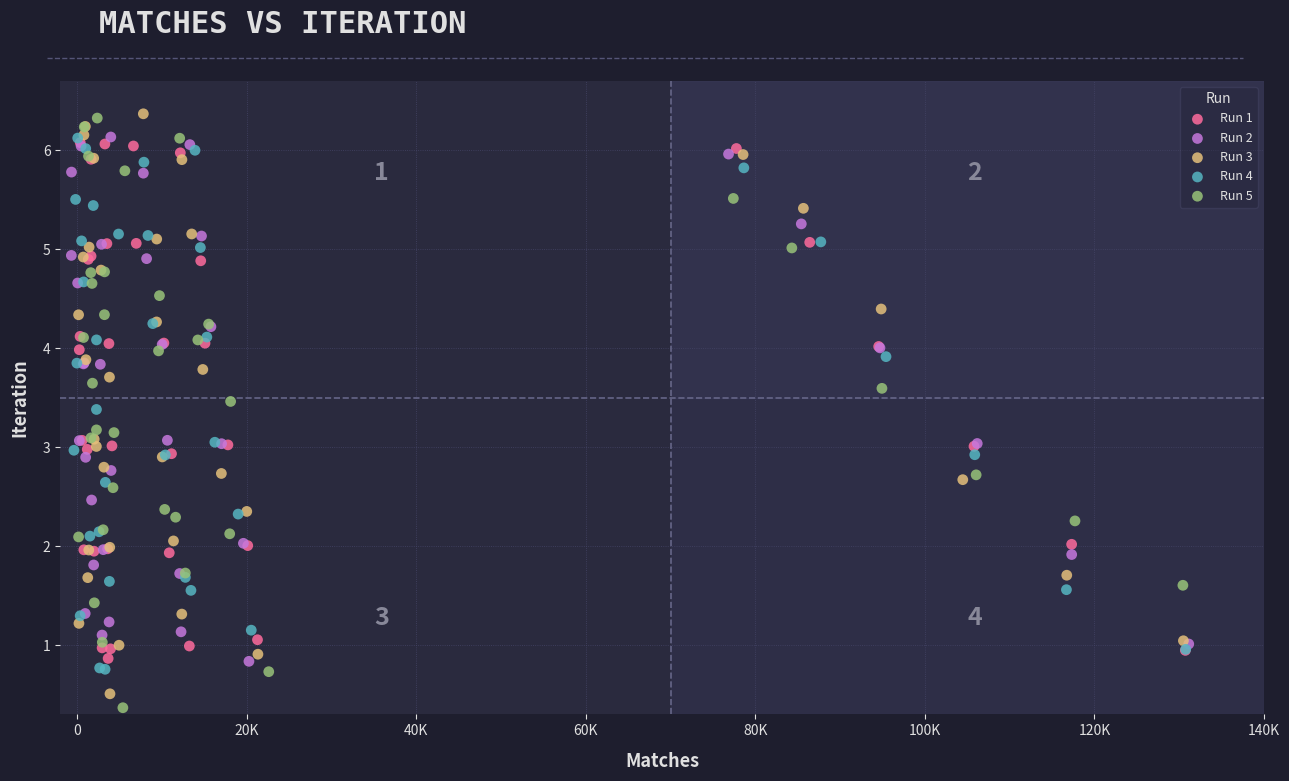

What are all the series names shown in the legend?

Run 1, Run 2, Run 3, Run 4, Run 5